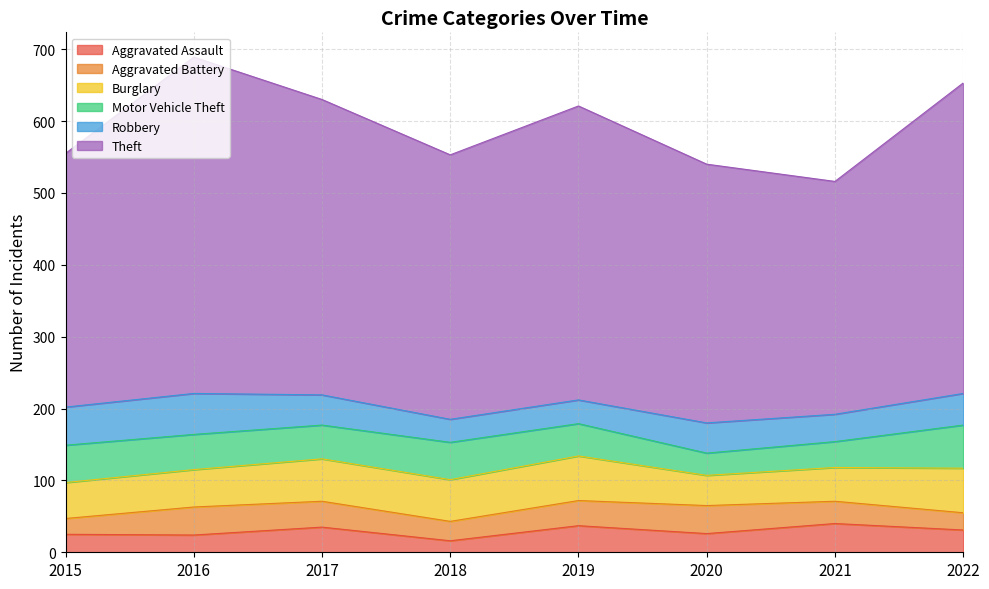

What is the total value across all series at 2016?

689